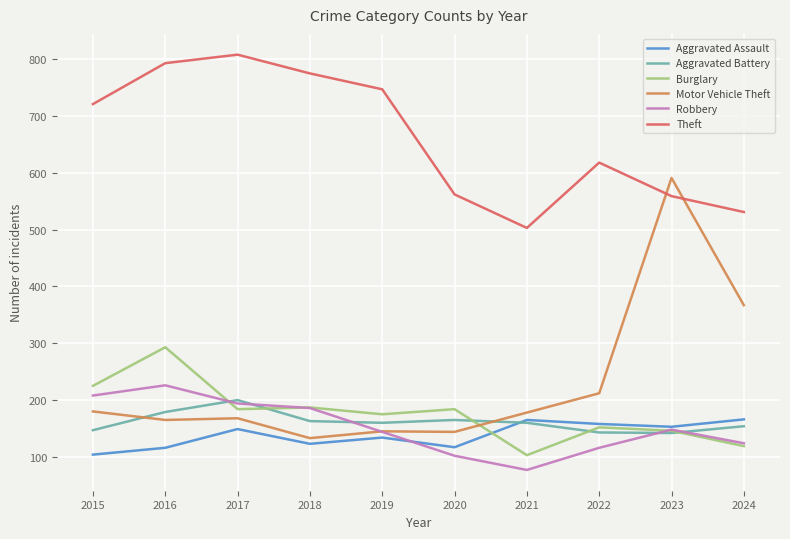

What is the total value across all series at 2024?

1461